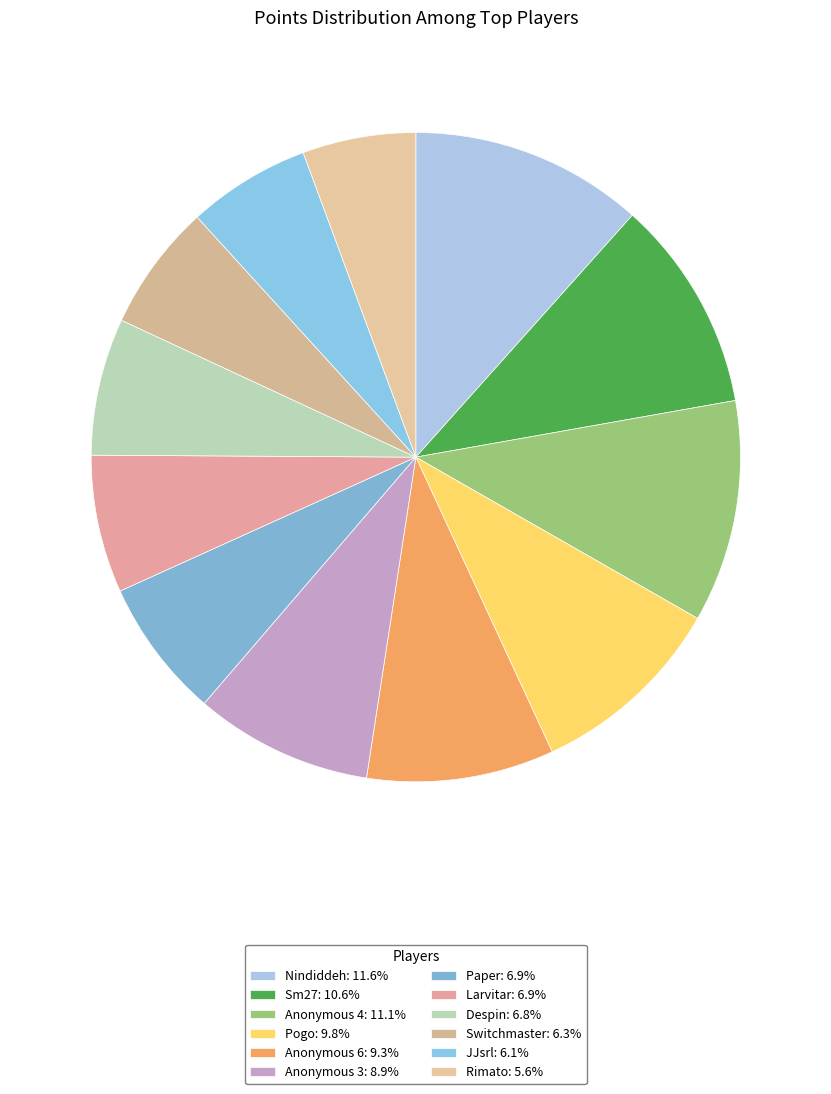

Combined, do Anonymous 3 and Larvitar account for over 50%?

No